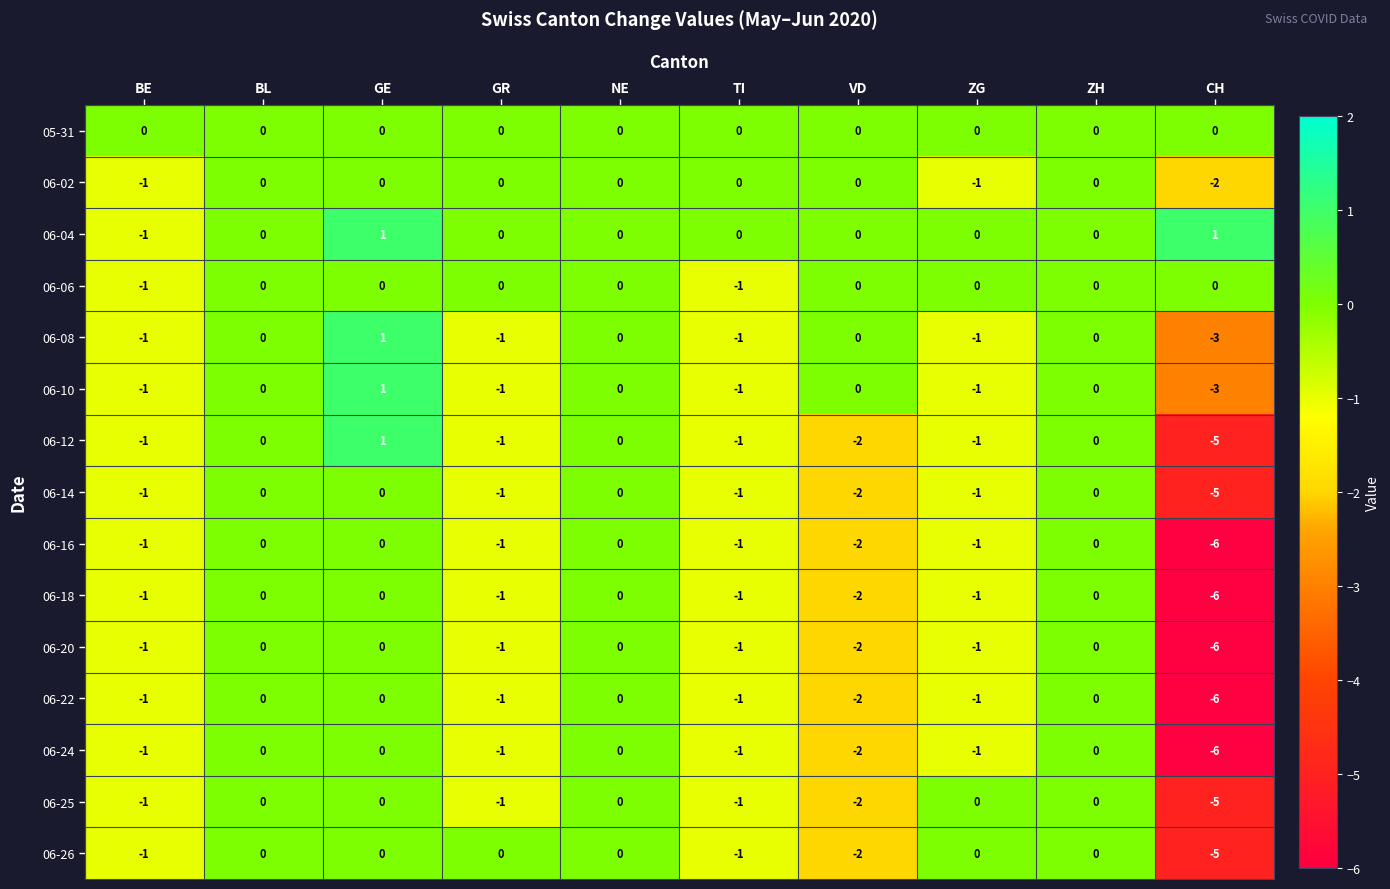

How many data points in 06-14 are less than -1?

2